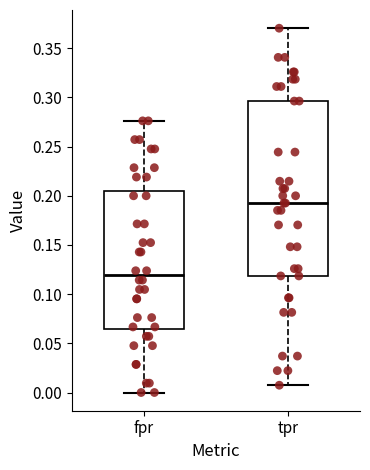

Which box's median line is the lowest?

fpr